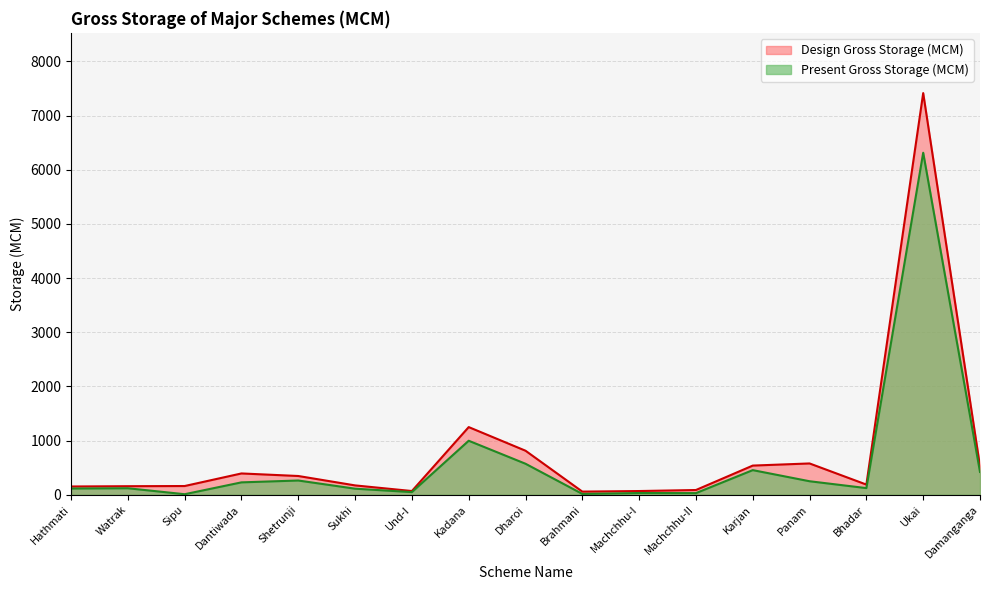

The Design Gross Storage (MCM) series shows 393.6 at Dantiwada. True or false?

True